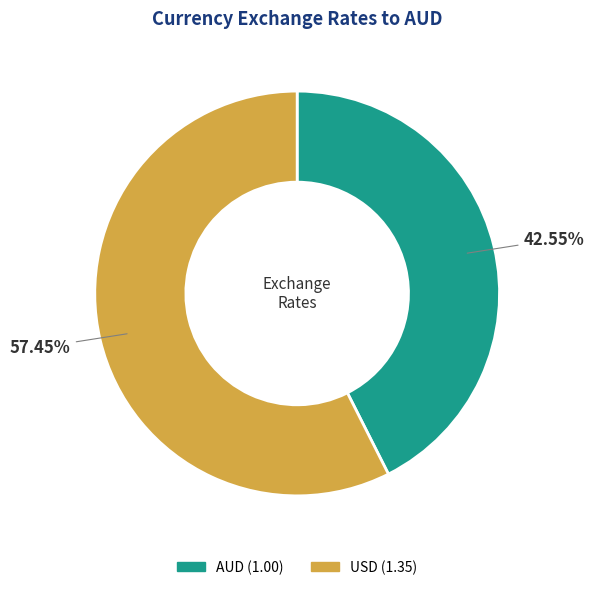

What is the smallest slice in the pie chart?

AUD